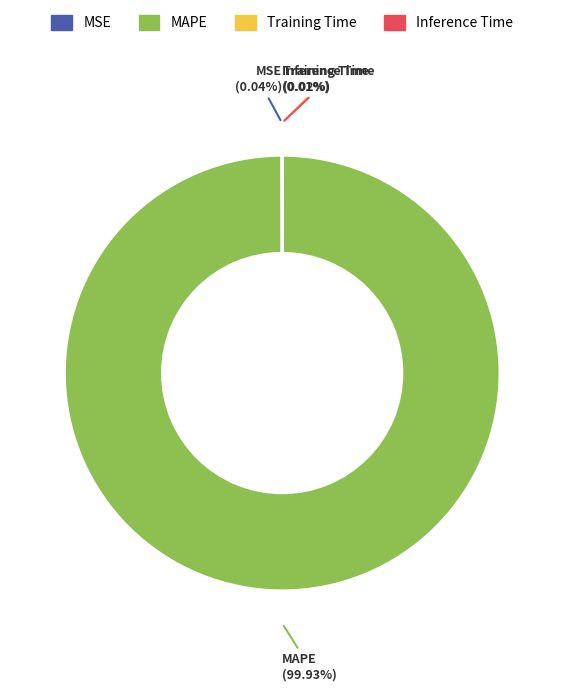

To the nearest percent, what is the difference between the largest and smallest slice percentages?

100%